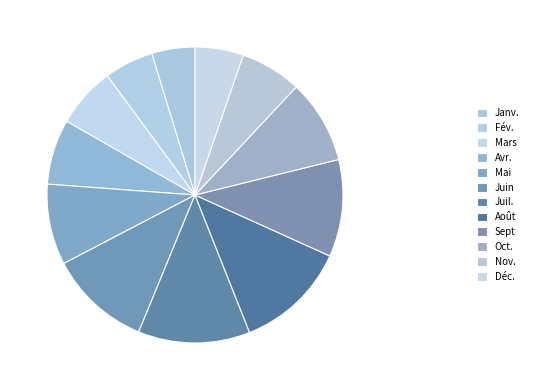

Between Oct. and Avr., which is larger?

Oct.